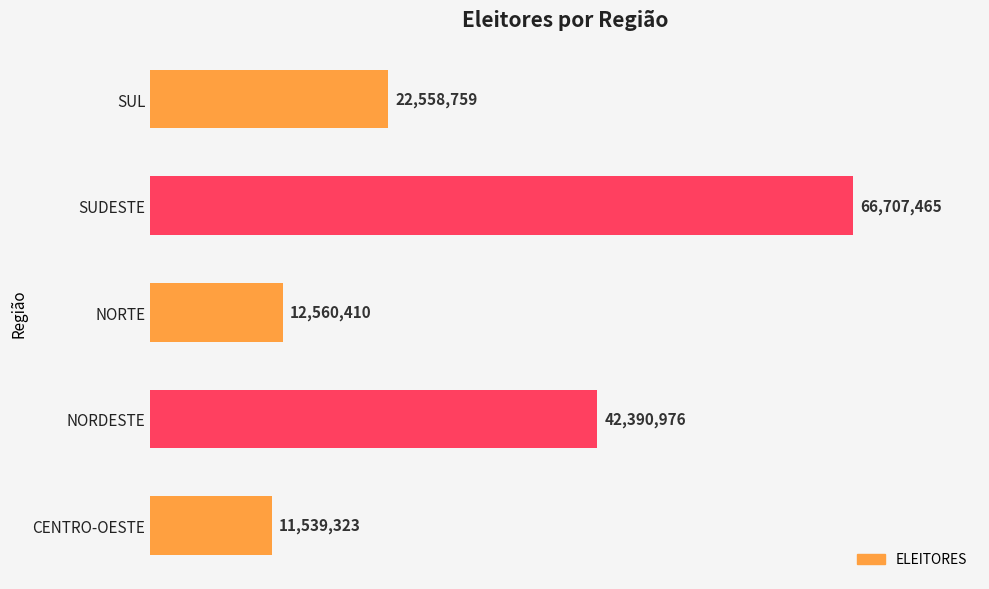

Does the chart contain any negative values?

No